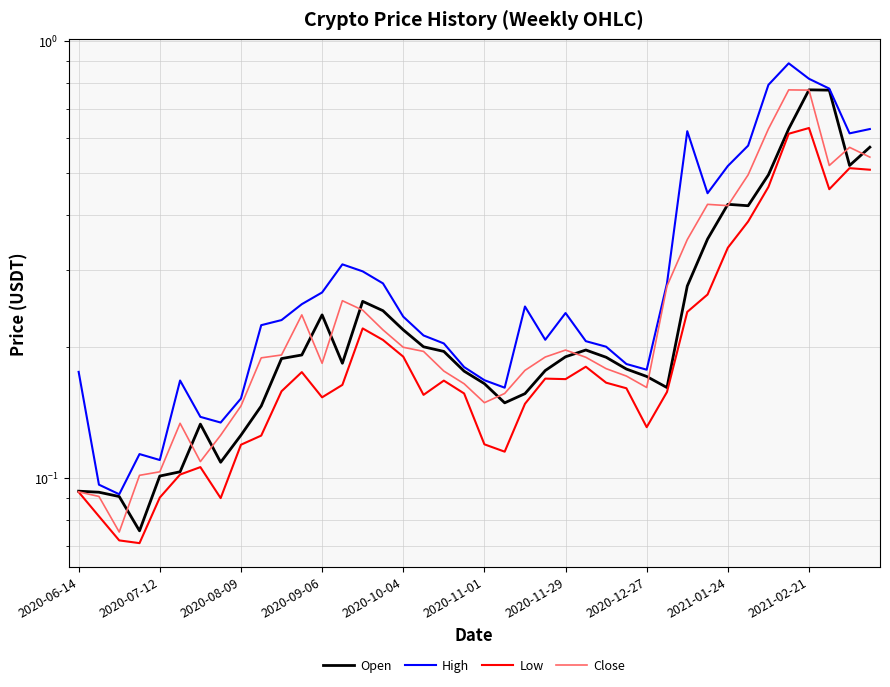

The Low series shows 0.2 at 14. True or false?

True